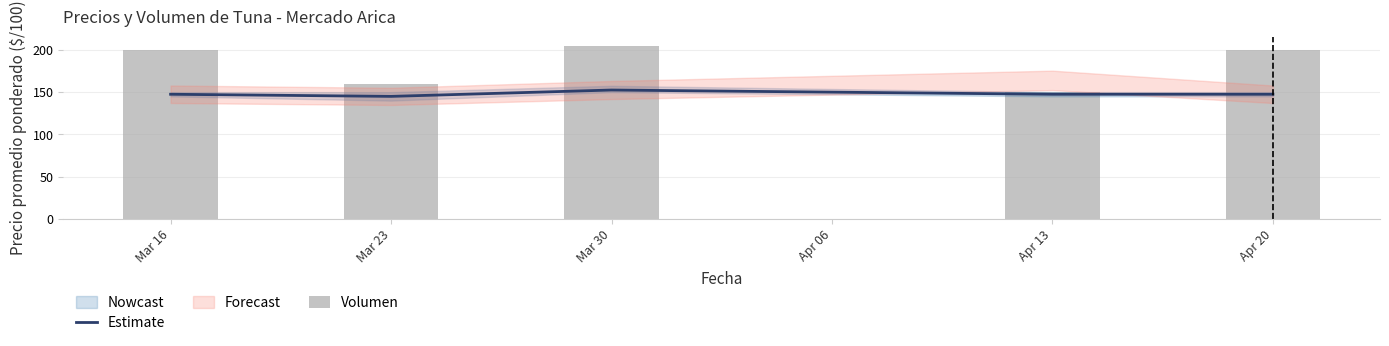

Is the value of Volumen at Mar 23 greater than the value of Estimate at Mar 16?

Yes